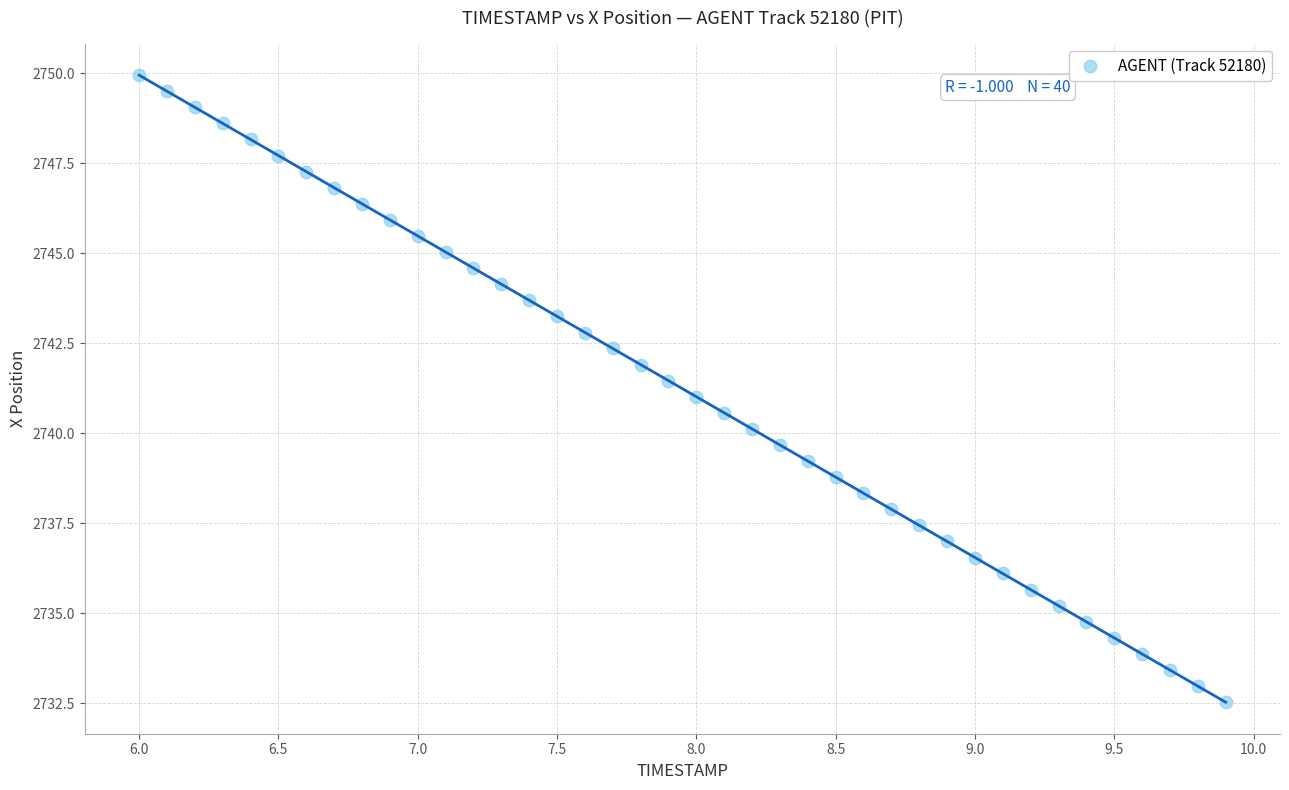

What is the range of Y values (max minus min)?

17.4